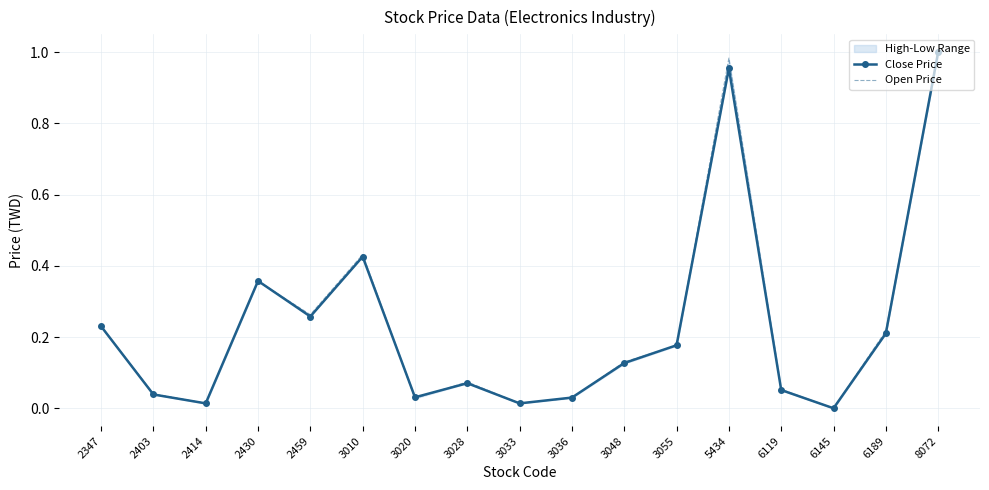

Which series has the widest spread of values?

Close Price